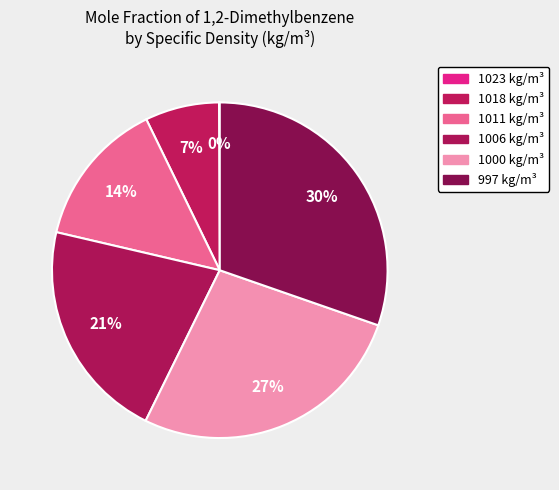

What percentage is the 1006 slice, to the nearest percent?

21%